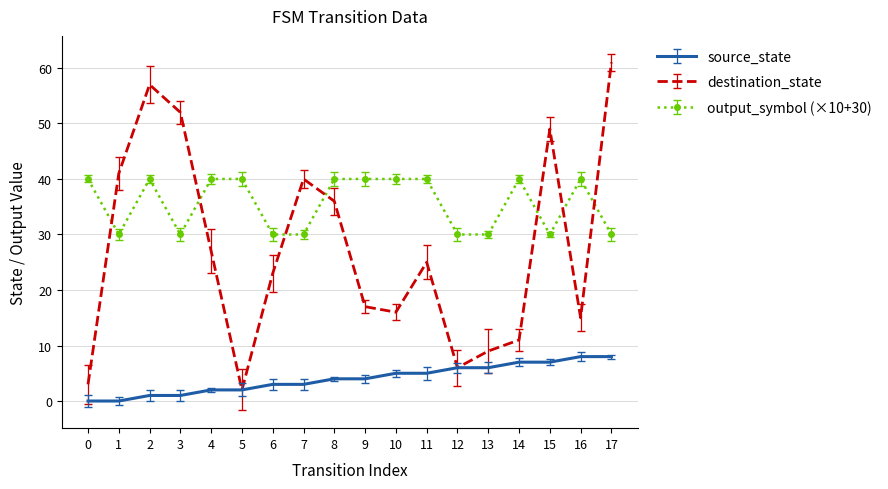

At 14, list the series in order from largest to smallest.

output_symbol (×10+30), destination_state, source_state